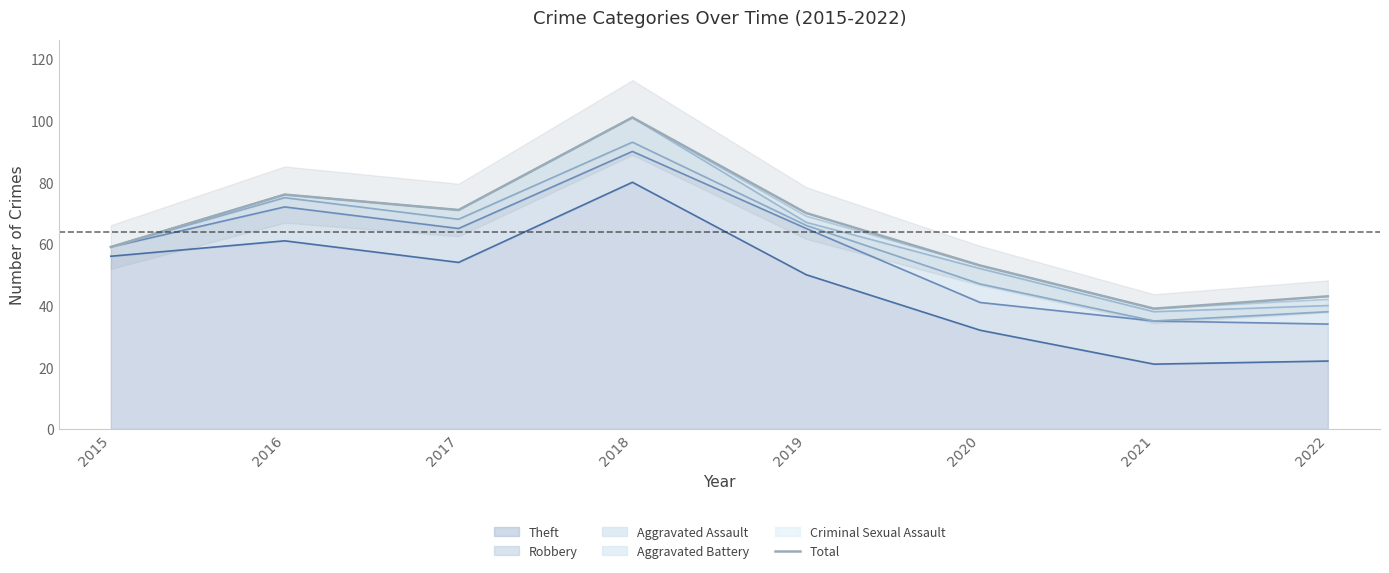

How many lines are shown in the chart?

1